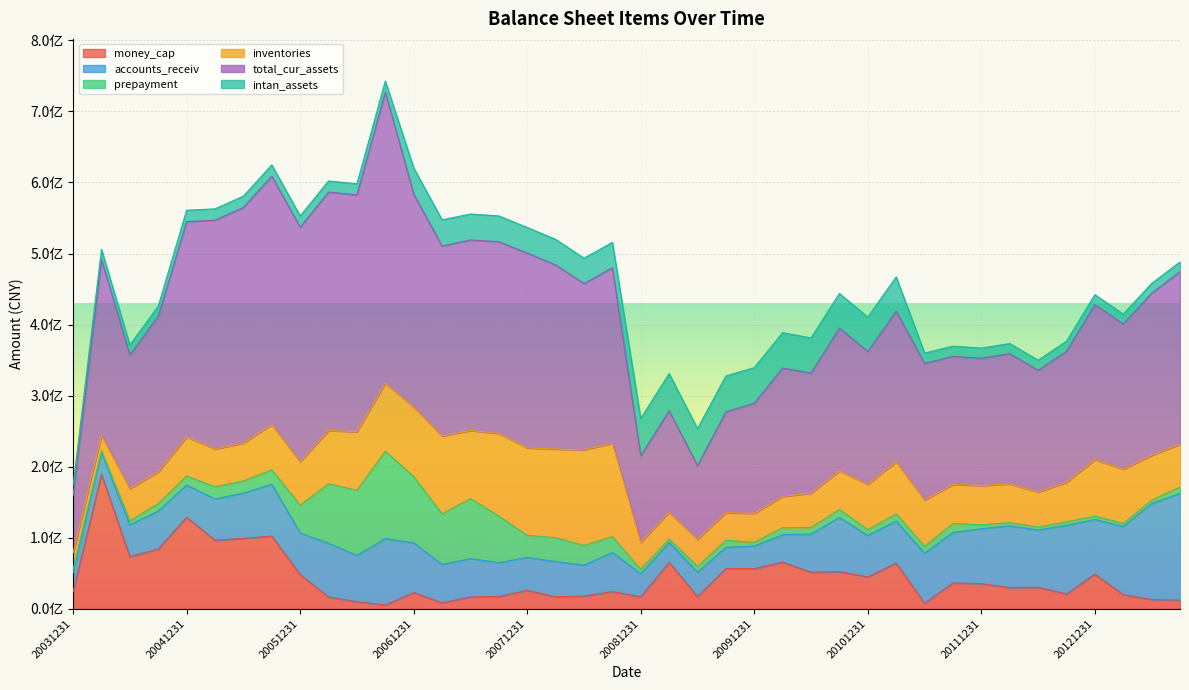

True or false: total_cur_assets has more than 1 points higher than both neighbors.

True